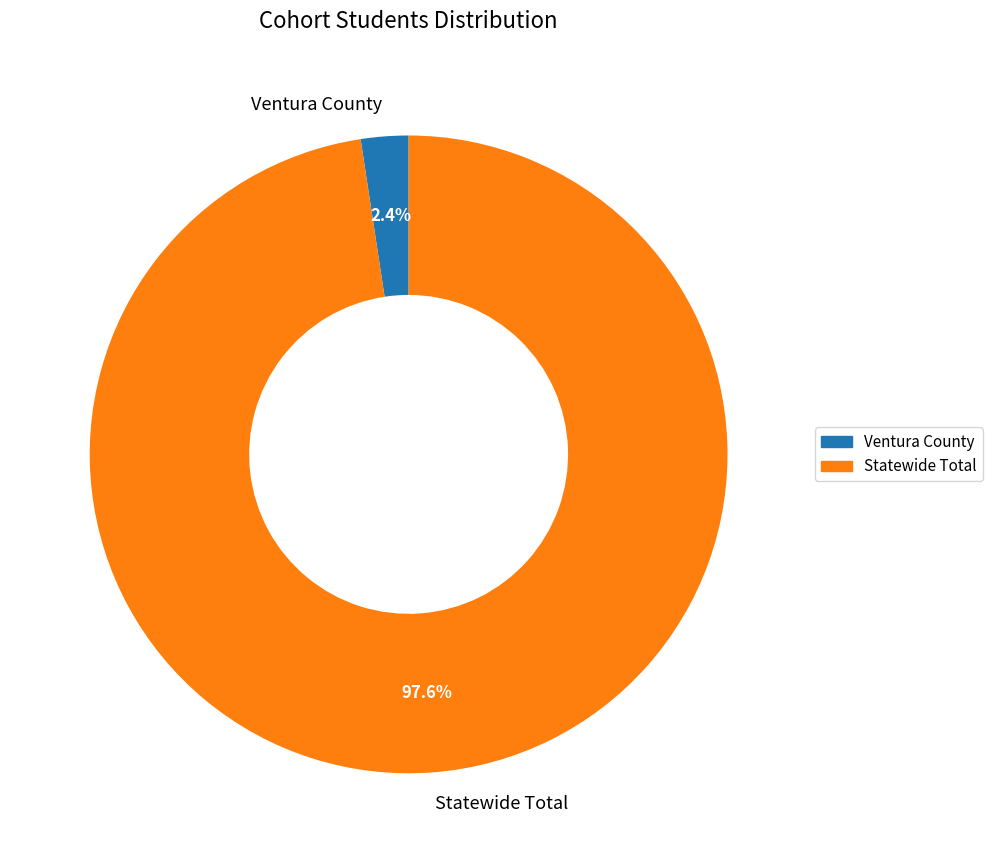

How many segments does this pie chart have?

2